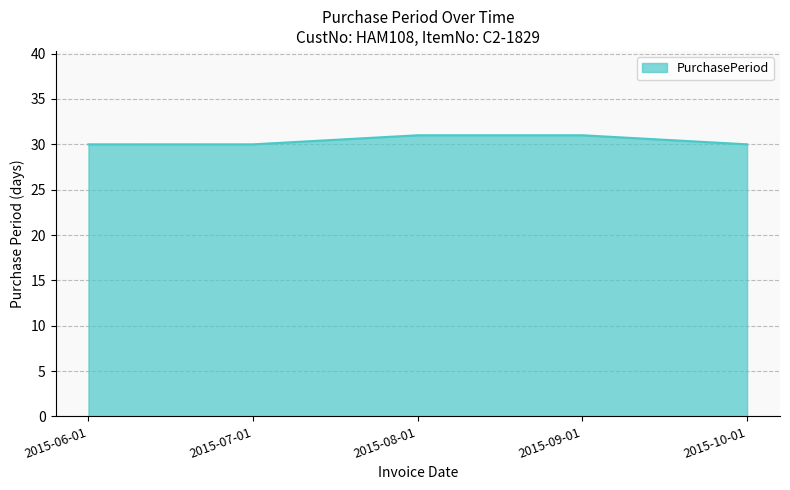

Approximately how many times larger is the value at 2015-08-01 compared to 2015-07-01?

1.0